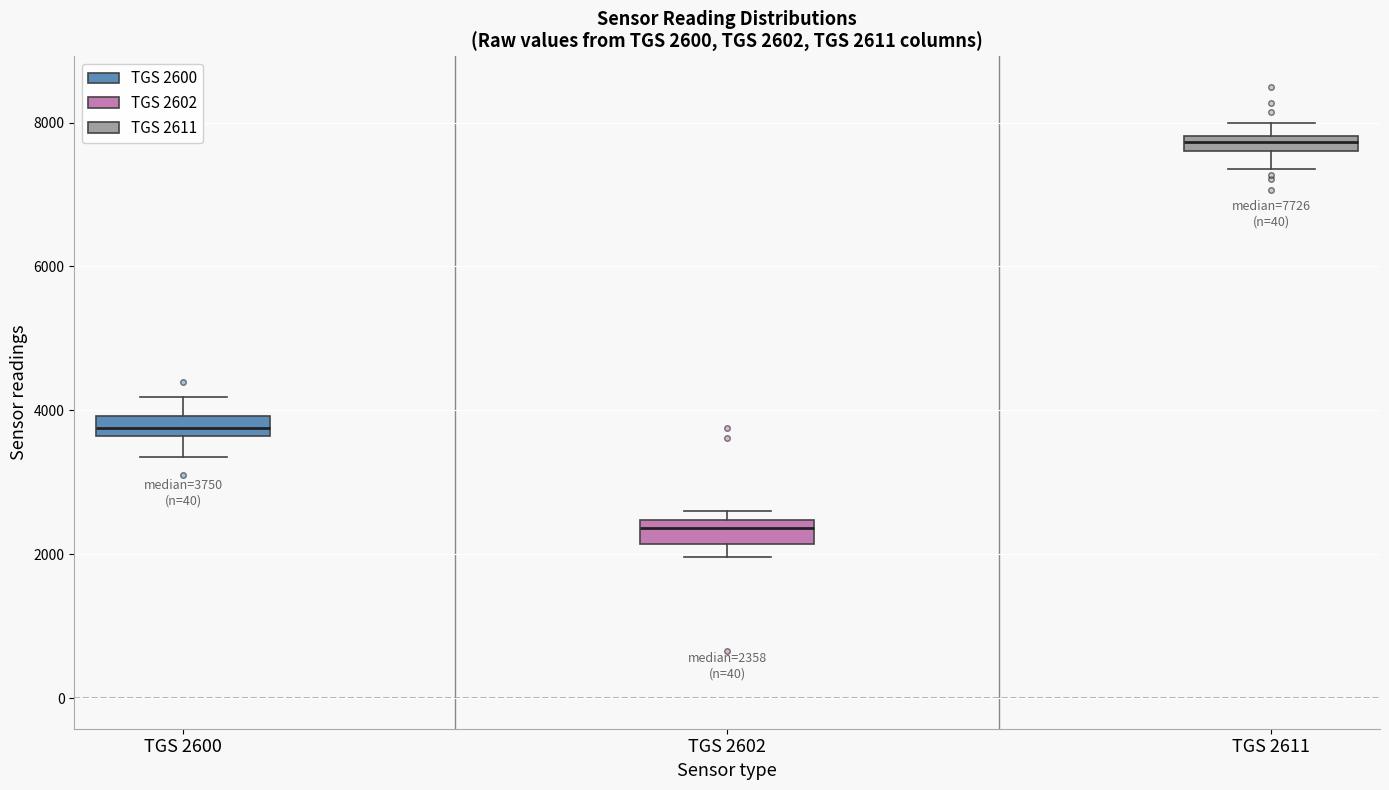

Which box has the lowest median line?

TGS 2602